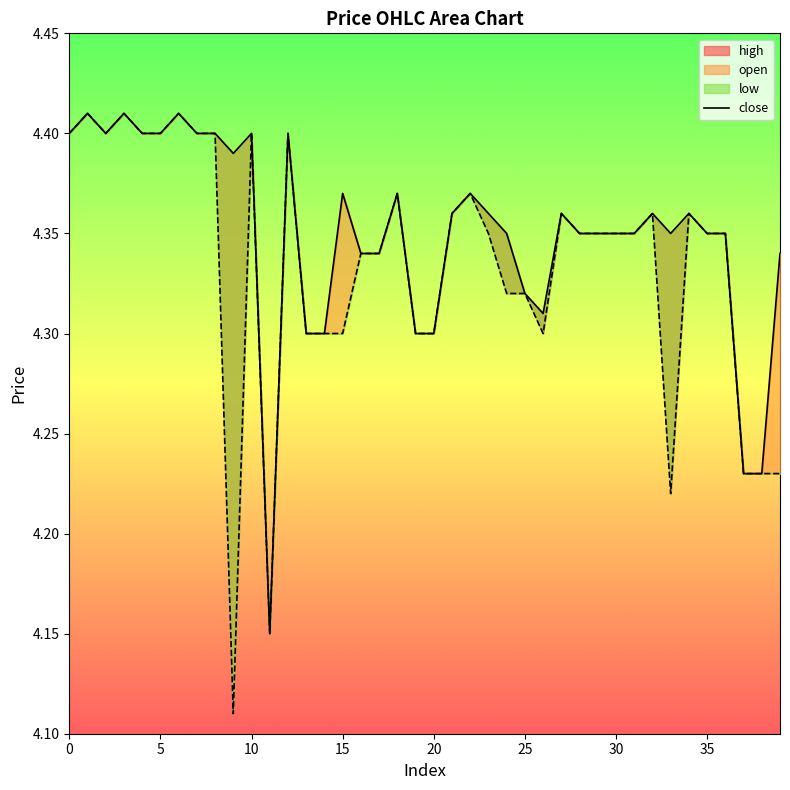

What is the label of the 18th point from the right?

22